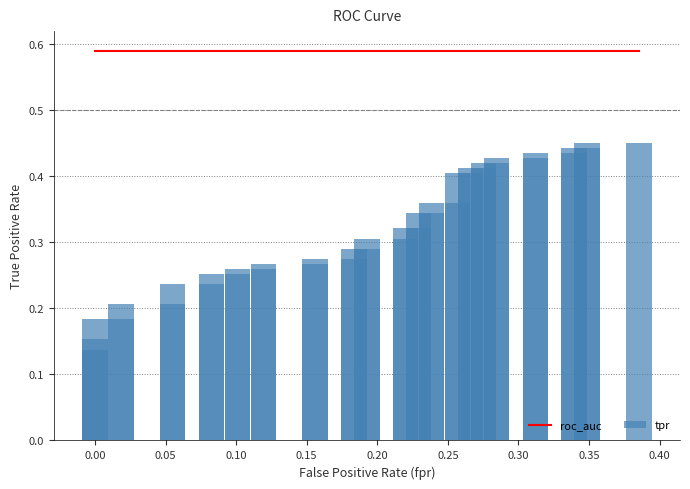

What are all the series names shown in the legend?

roc_auc, tpr